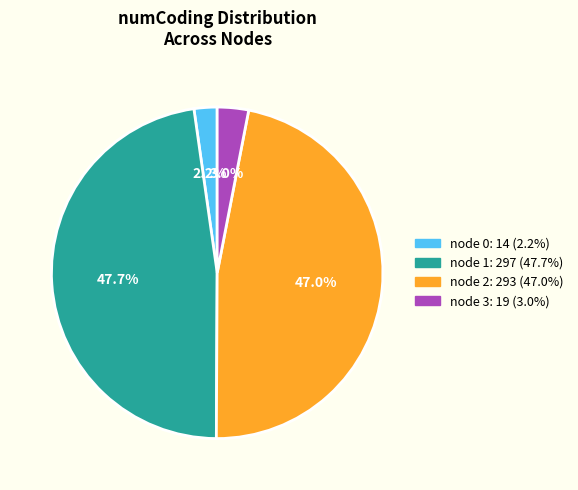

Rank the categories by value from lowest to highest.

node 0: 14 (2.2%), node 3: 19 (3.0%), node 2: 293 (47.0%), node 1: 297 (47.7%)